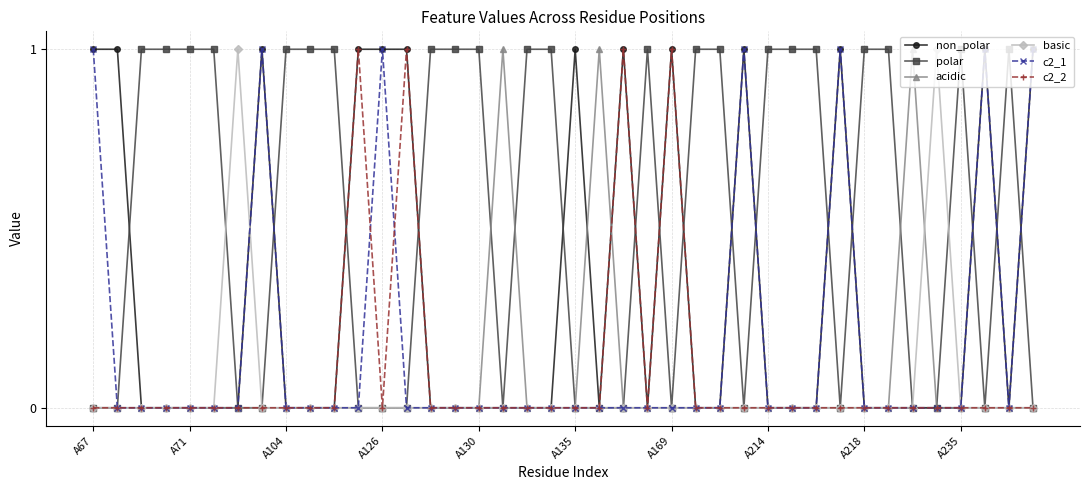

Count the non_polar values in the range 0 to 1.

40